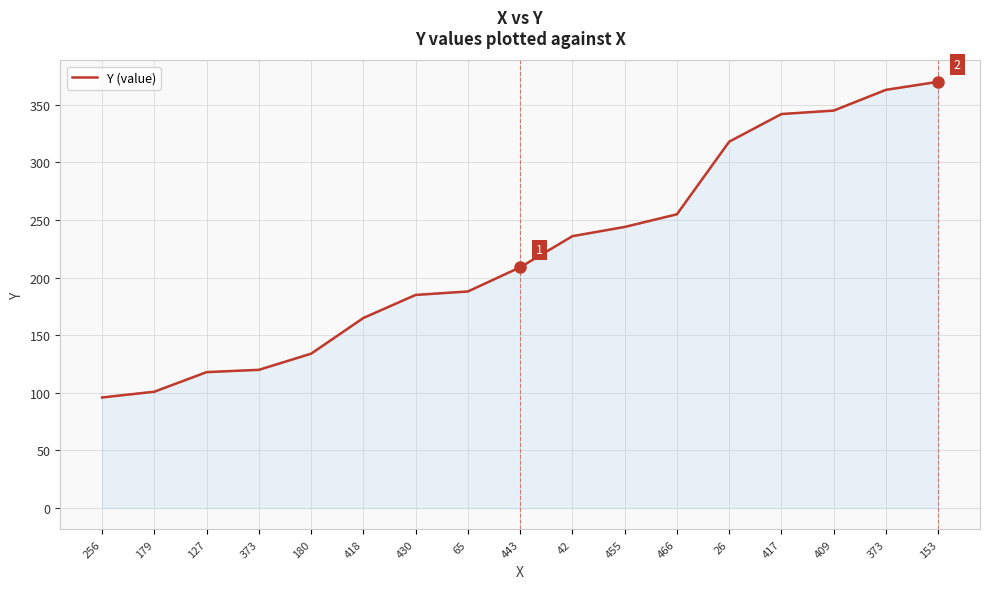

At which label does the data first exceed 209?

42